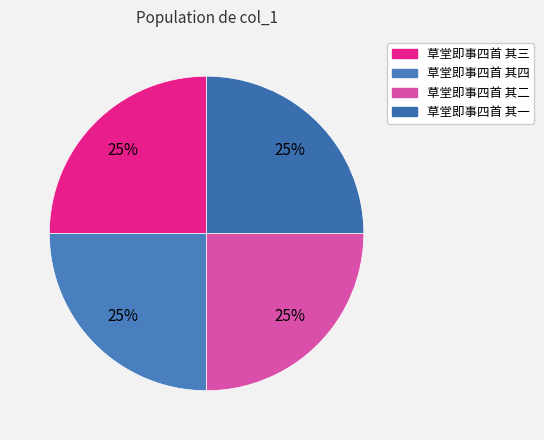

Is there any slice that represents more than half of the pie?

No